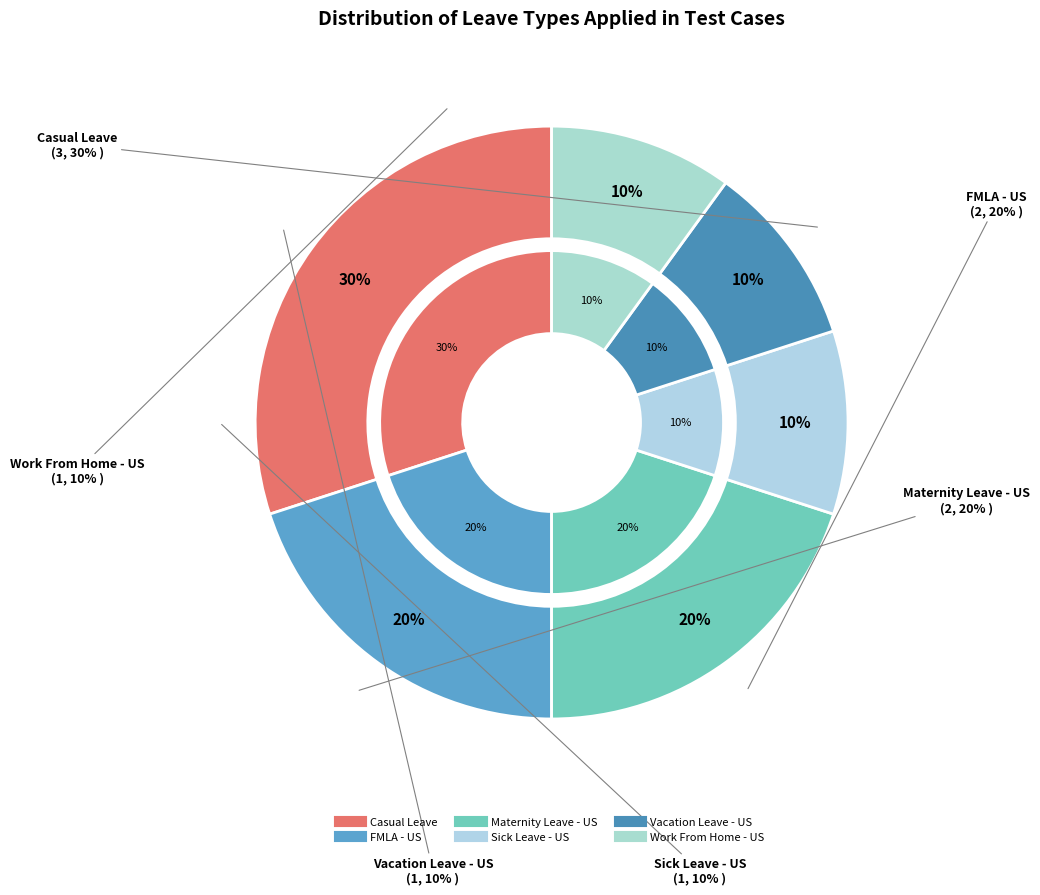

Is there a majority slice in this chart?

No